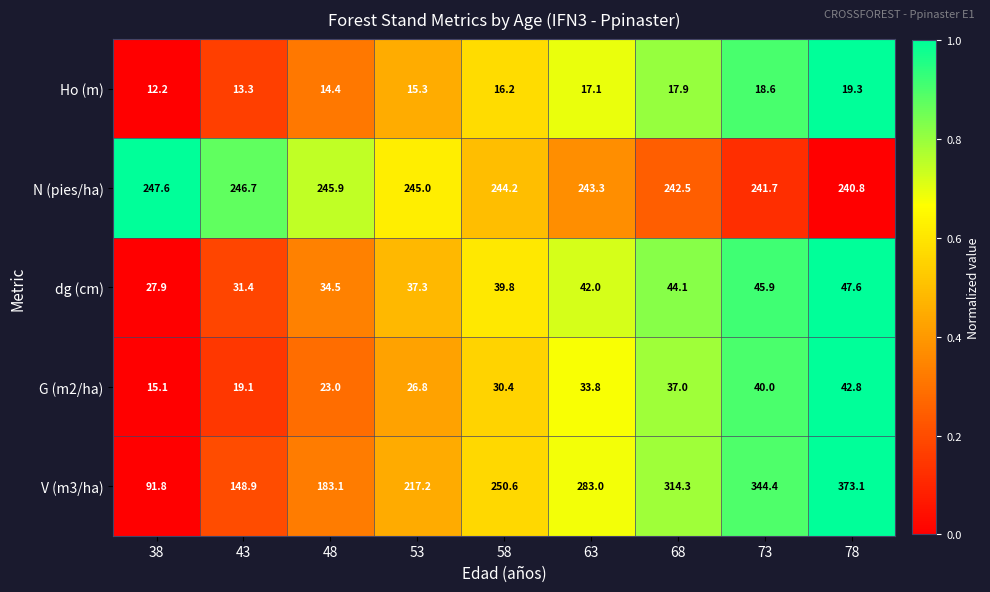

At which category is the sum across all series the highest?

78